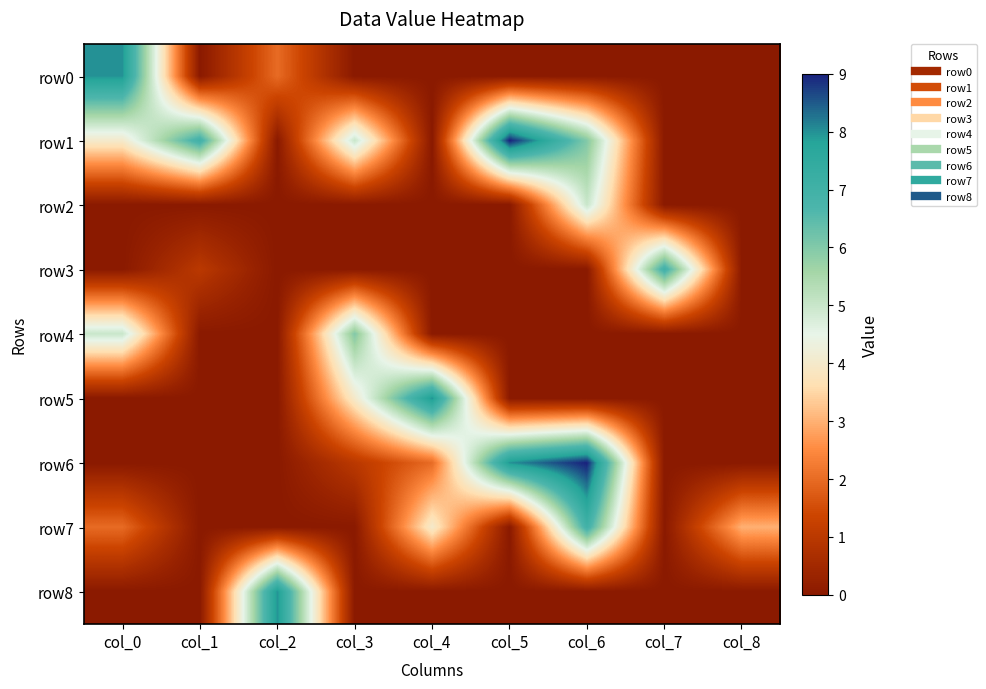

What is the difference between the highest and lowest values at col_1?

7